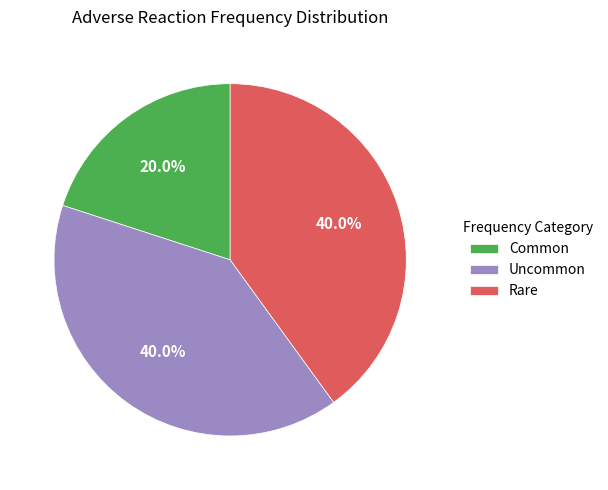

How many segments does this pie chart have?

3